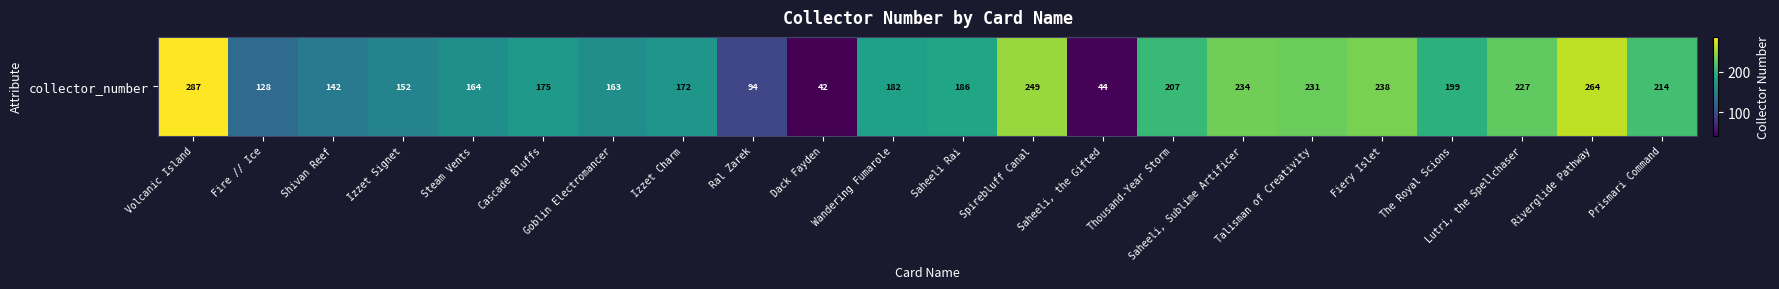

What is the minimum value shown in the chart?

42